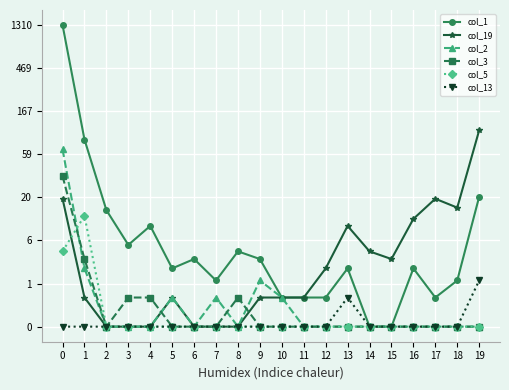

Is this an area chart (filled region under the line)?

No